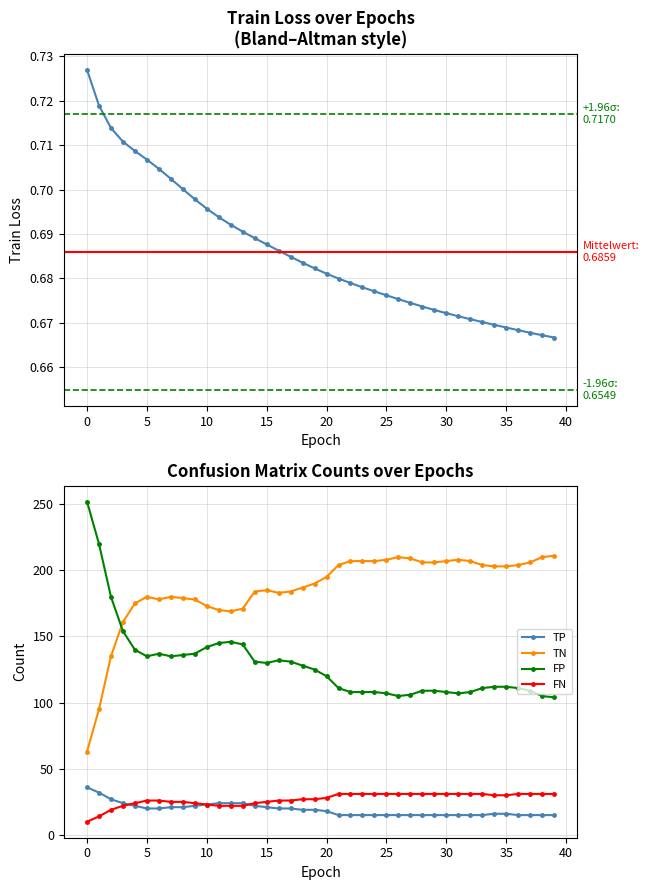

The FN series shows 31.0 at 26. True or false?

True